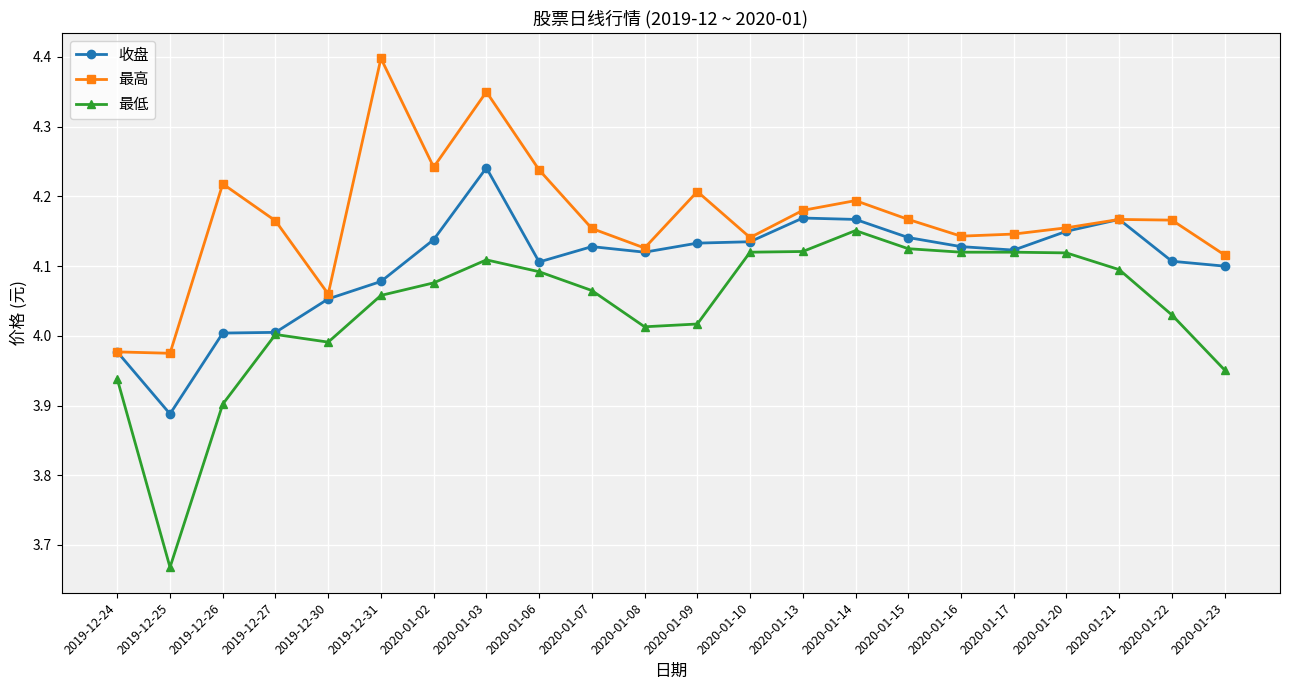

Count the number of categories in the chart.

22